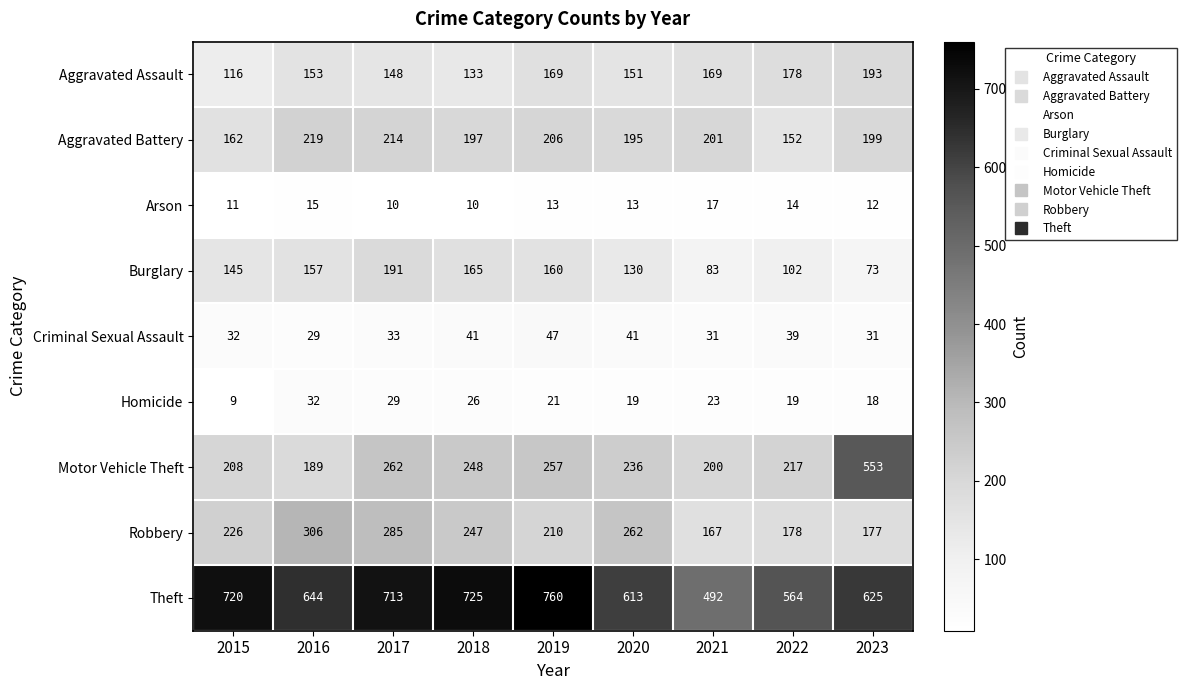

Which series has the largest total across all categories?

Theft